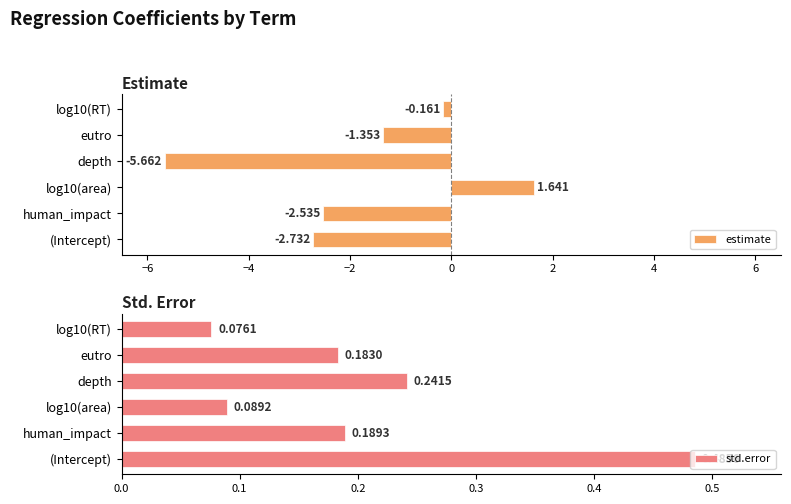

Which category has the highest value in the std.error series?

(Intercept)